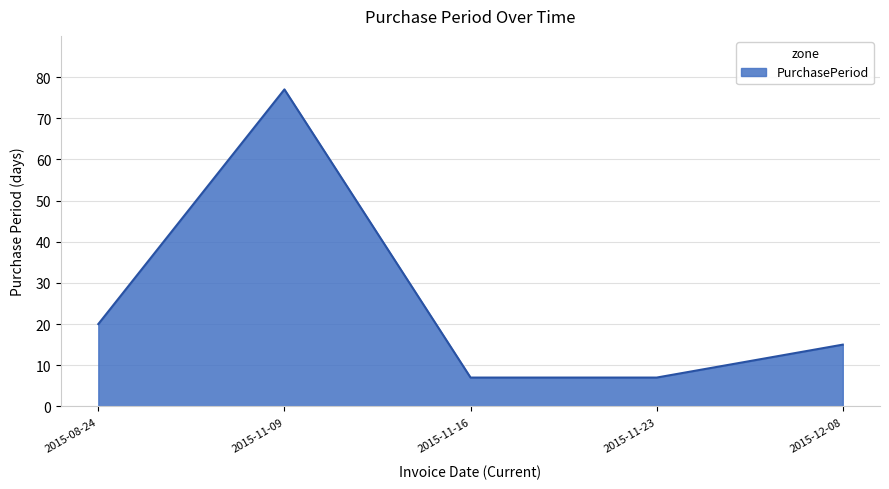

What position from the right is 2015-11-16?

3